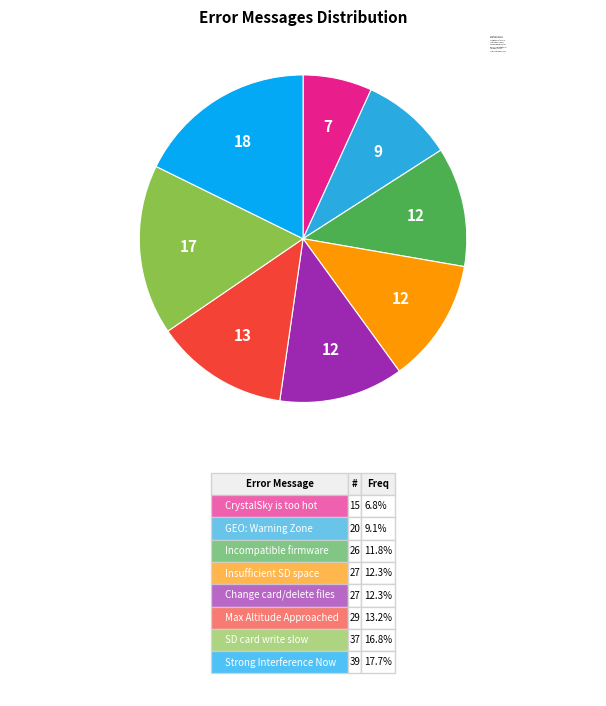

Is there a majority slice in this chart?

No